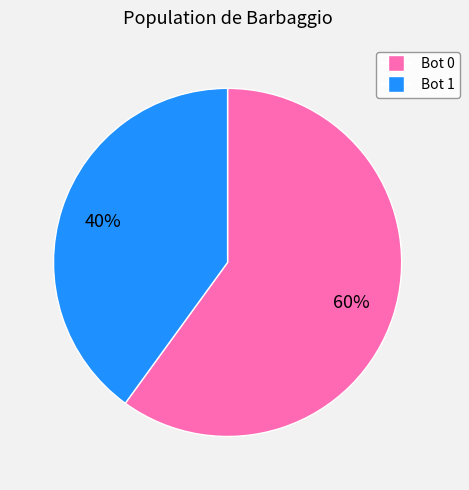

Does any single category account for the majority?

Yes